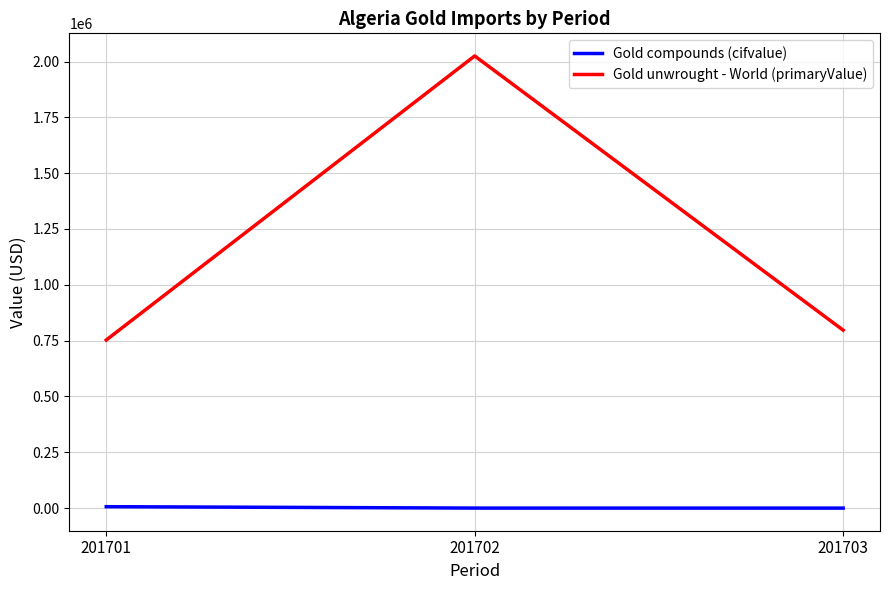

What is the average value of the Gold unwrought - World (primaryValue) series?

1191525.6